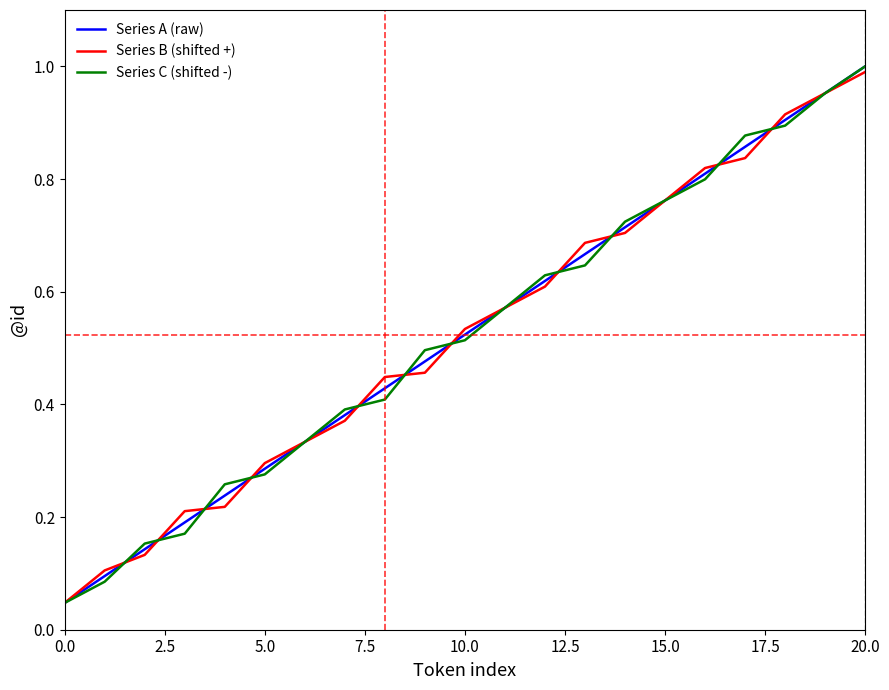

What is the value of the Series C (shifted -) point at the 4th from the left?

0.2